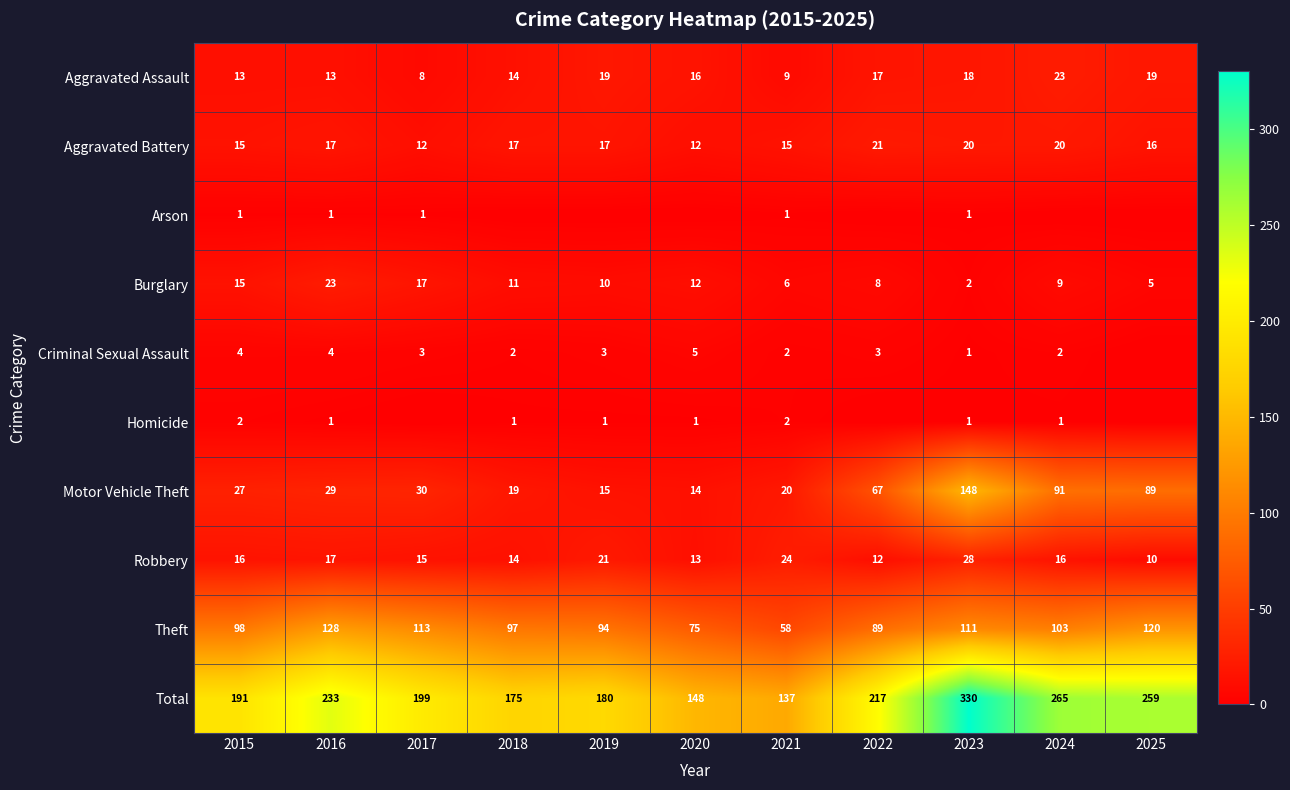

At how many categories does at least one series exceed 75?

11